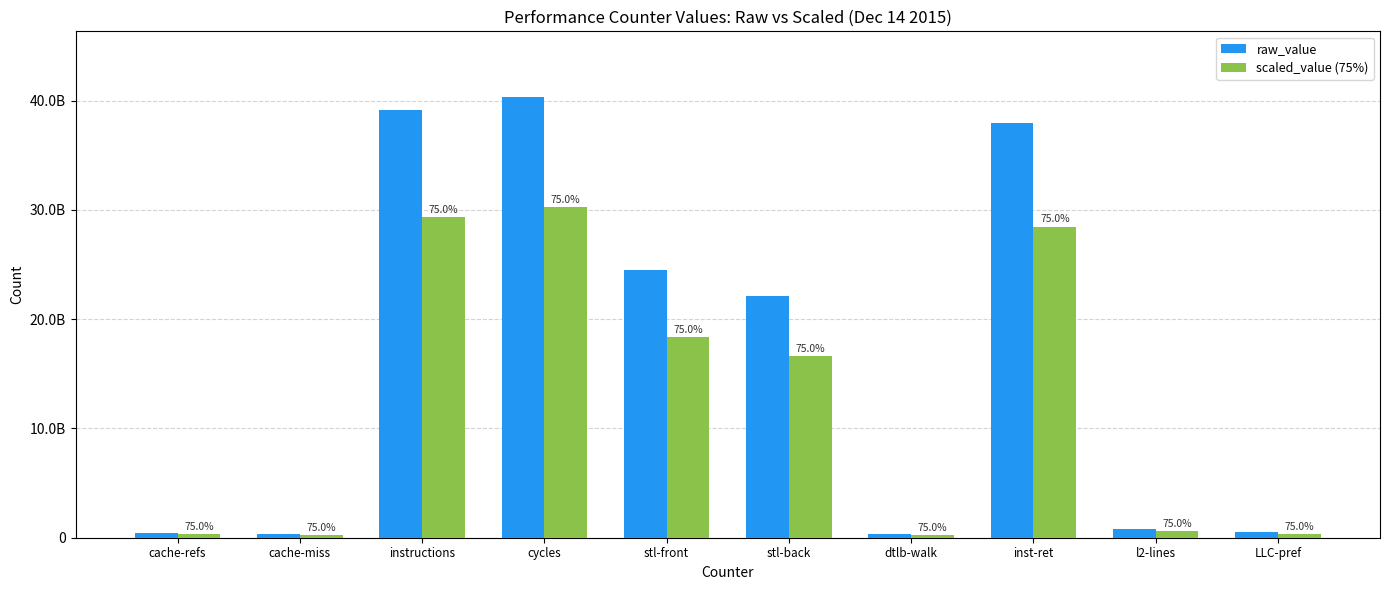

Reading left to right, list all the values displayed in this chart.

raw_value: 402762328.0	335432599.0	39119194104.0	40292067058.0	24501720772.0	22112689241.0	302134569.0	37948899516.0	836941831.0	483852589.0
scaled_value (75%): 302071746.0	251574449.2	29339395578.0	30219050293.5	18376290579.0	16584516930.8	226600926.8	28461674637.0	627706373.2	362889441.8